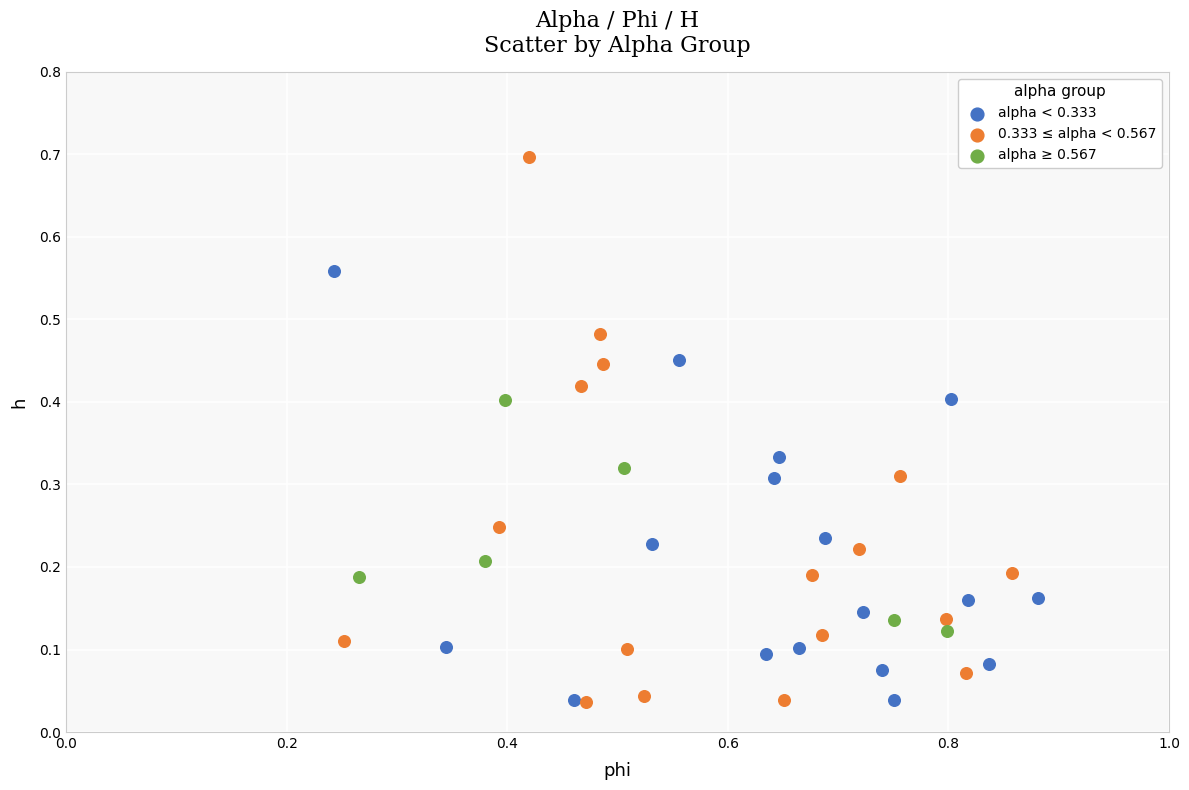

Which series has the largest Y range (max minus min)?

0.333 ≤ alpha < 0.567